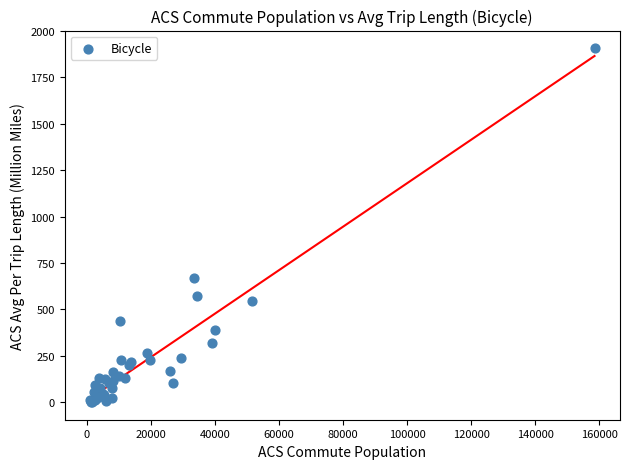

What Y value in the scatter plot is closest to 954?

668.3